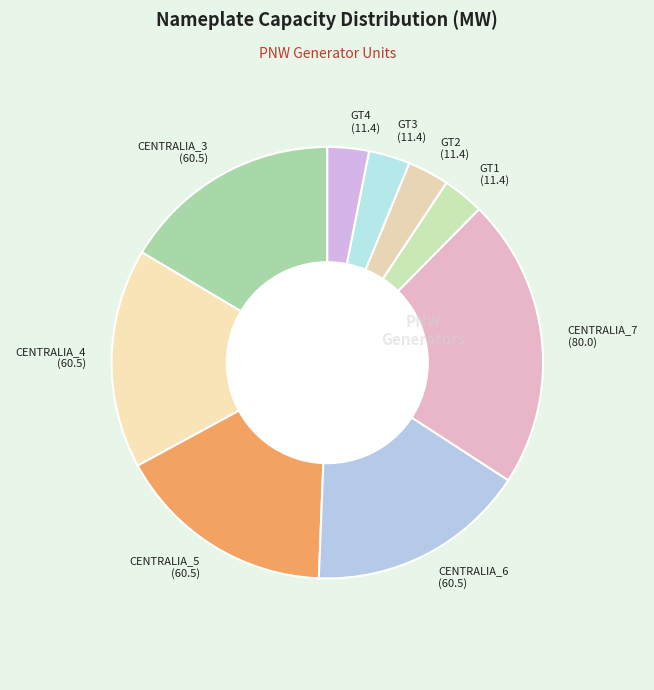

Is it true that GT4 (11.4) is 3% of the pie?

True